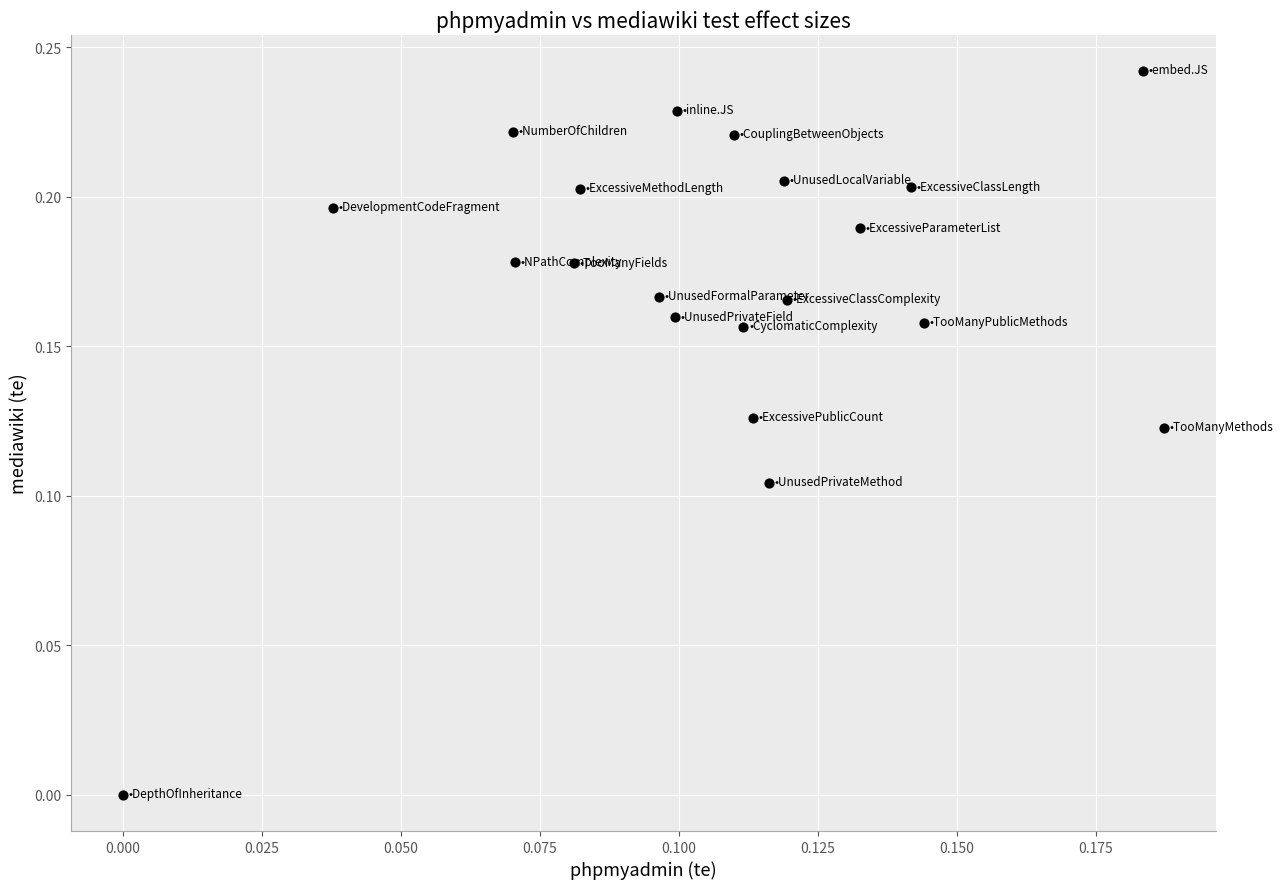

How many points are shown in the scatter plot?

20